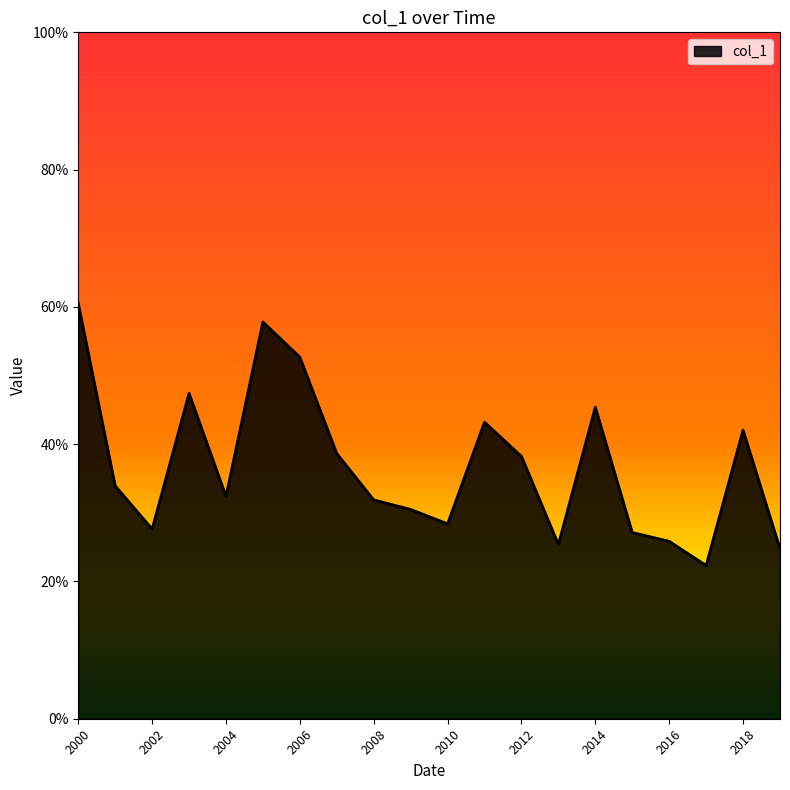

What is the average value?

0.4